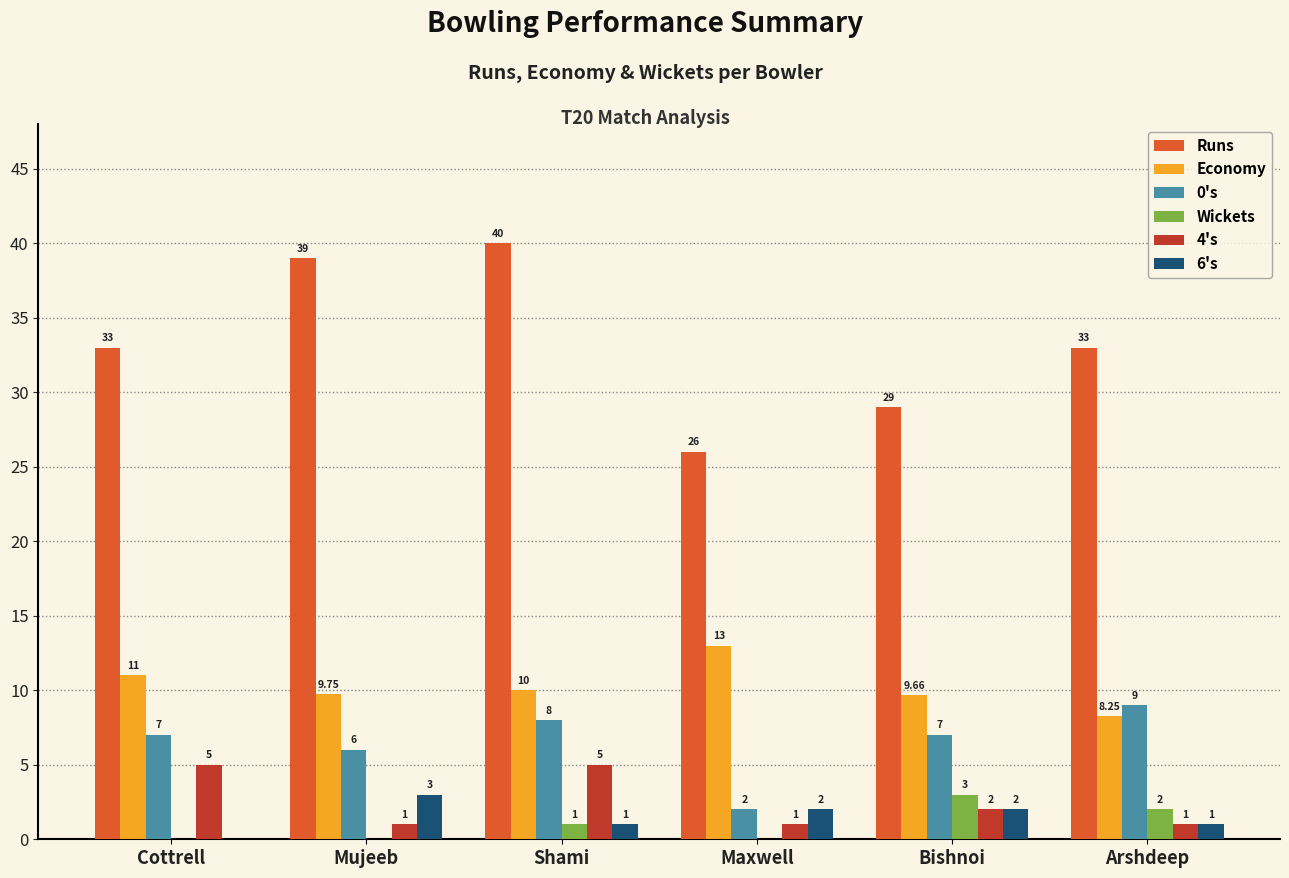

Which series changed the most between Mujeeb and Maxwell?

Runs